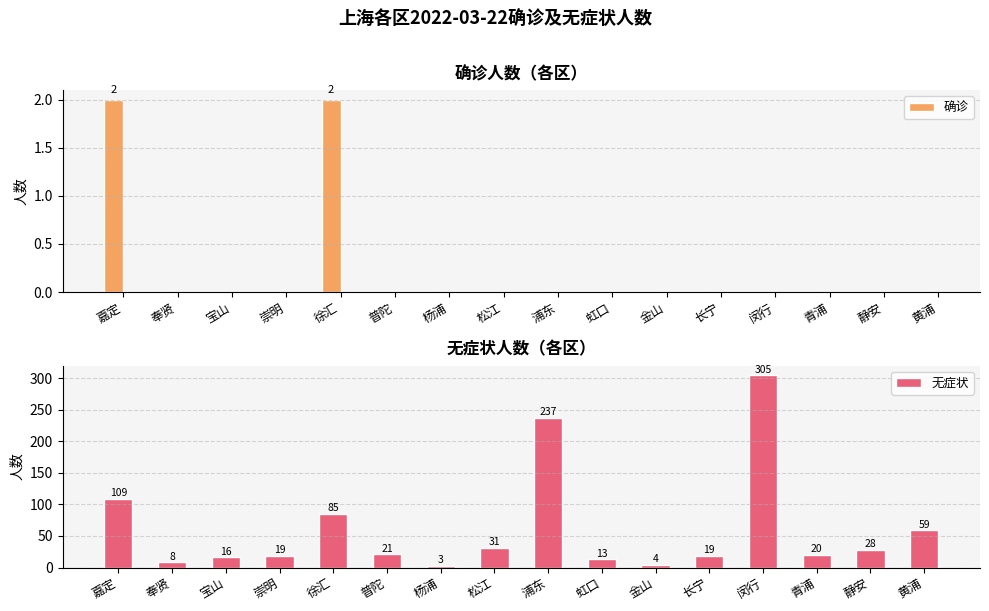

At which category is the sum across all series the highest?

闵行